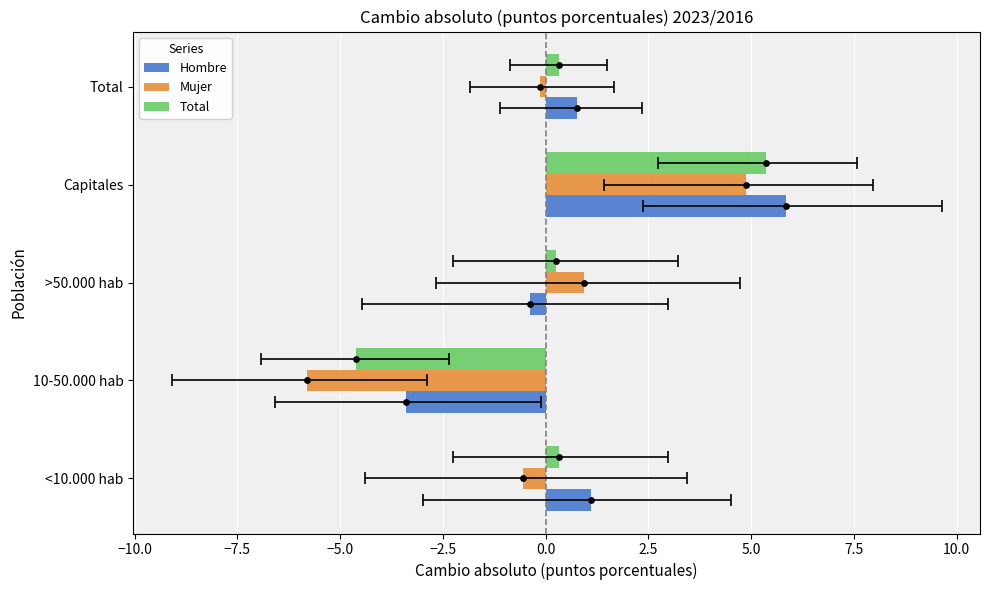

Which series contains the highest Y value?

Hombre